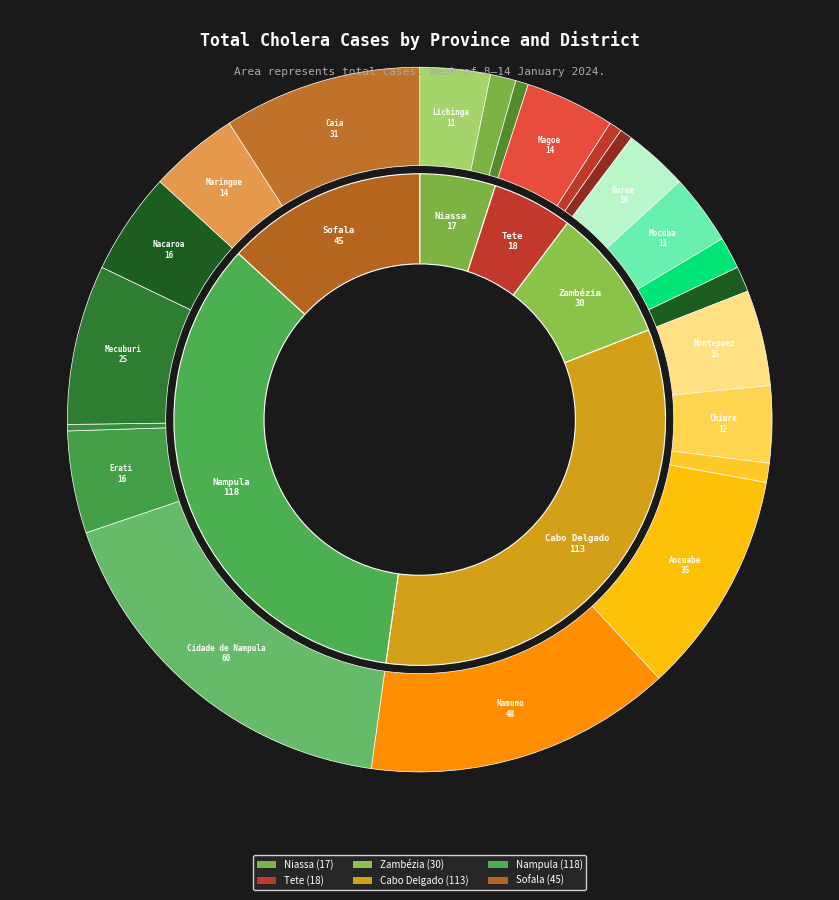

Is it true that Tete is 12% of the pie?

False